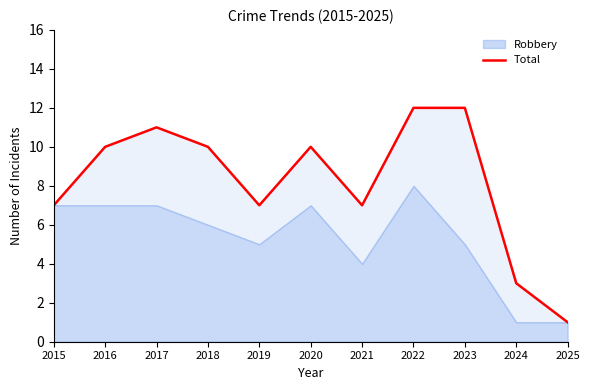

Reading left to right, extract all data points from this chart.

2015=7	2016=10	2017=11	2018=10	2019=7	2020=10	2021=7	2022=12	2023=12	2024=3	2025=1